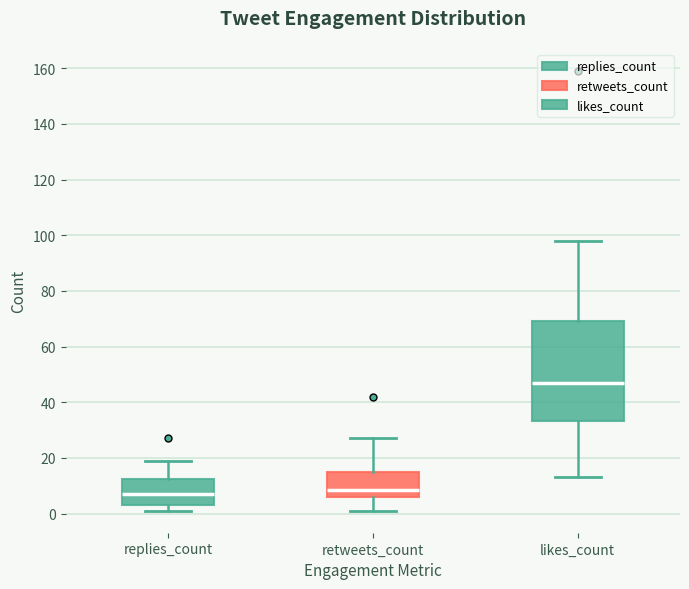

Where does the upper whisker of the box for replies_count end on the y-axis? The values are not printed on the chart, so give them approximately, as read against the axis.

20